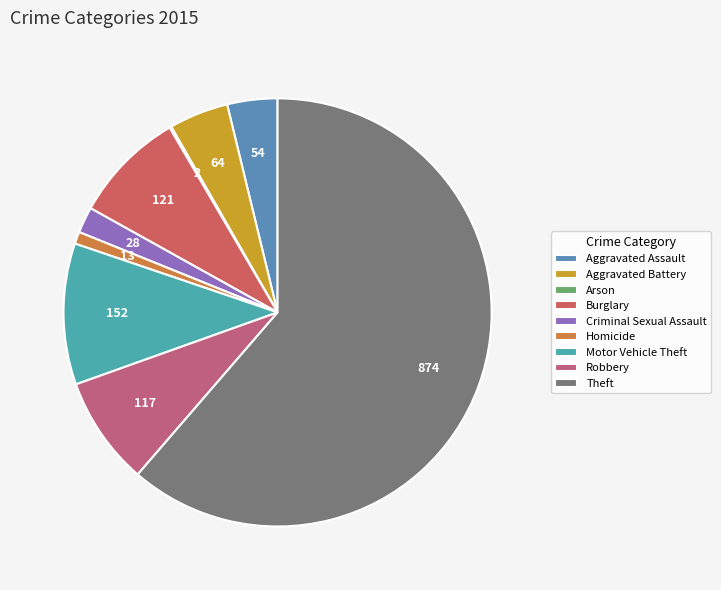

What is the ratio of the value at Homicide to the value at Arson?

6.5